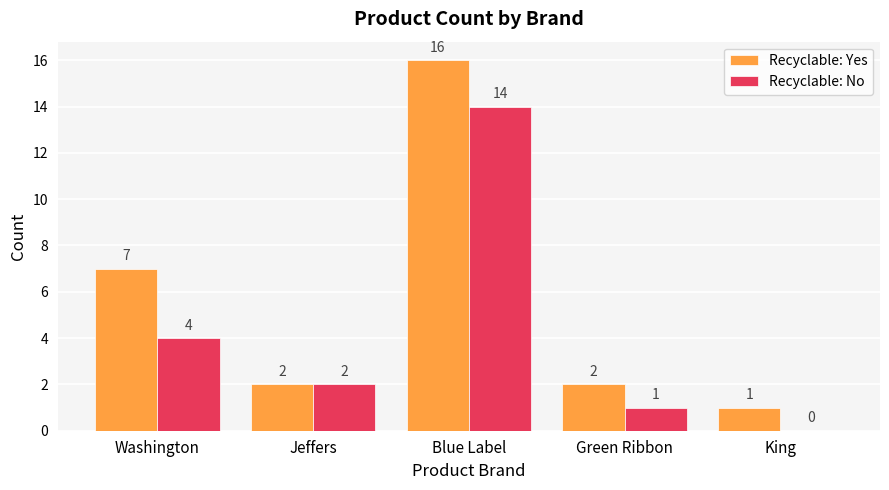

Between Blue Label and King, which series saw the biggest shift?

Recyclable: Yes